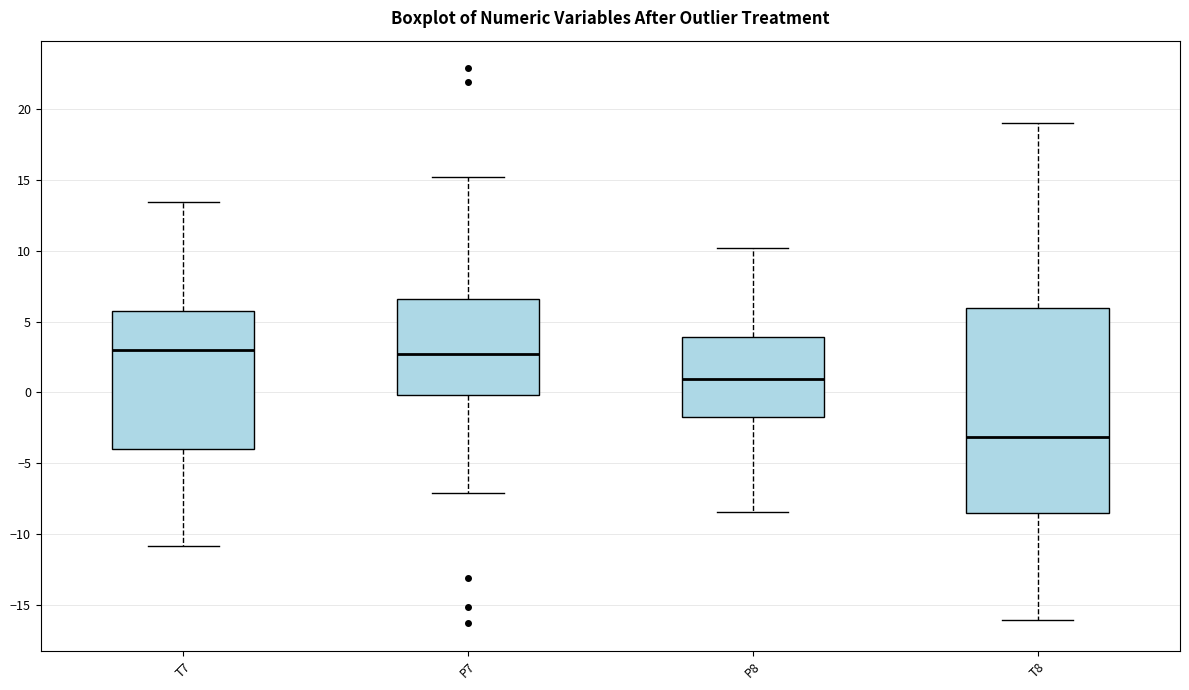

Reading left to right, transcribe this box plot: for each box, give where its median line is, the range the box spans, and where its two whiskers end, as read against the y-axis. The values are not printed on the chart, so give them approximately, as read against the axis.

T7: median 3.0, box -4.0 to 5.5, whiskers -11.0 to 13.5
P7: median 2.5, box 0.0 to 6.5, whiskers -7.0 to 15.0
P8: median 1.0, box -1.5 to 4.0, whiskers -8.5 to 10.0
T8: median -3.0, box -8.5 to 6.0, whiskers -16.0 to 19.0